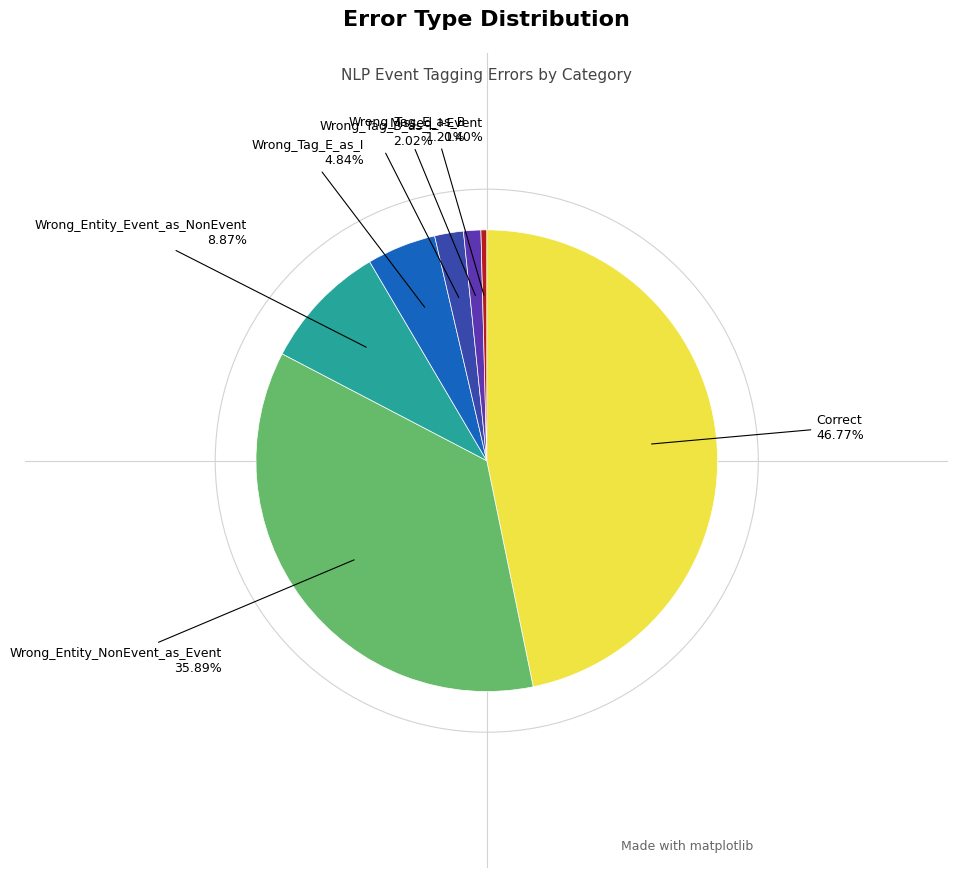

Does any single category account for the majority?

No